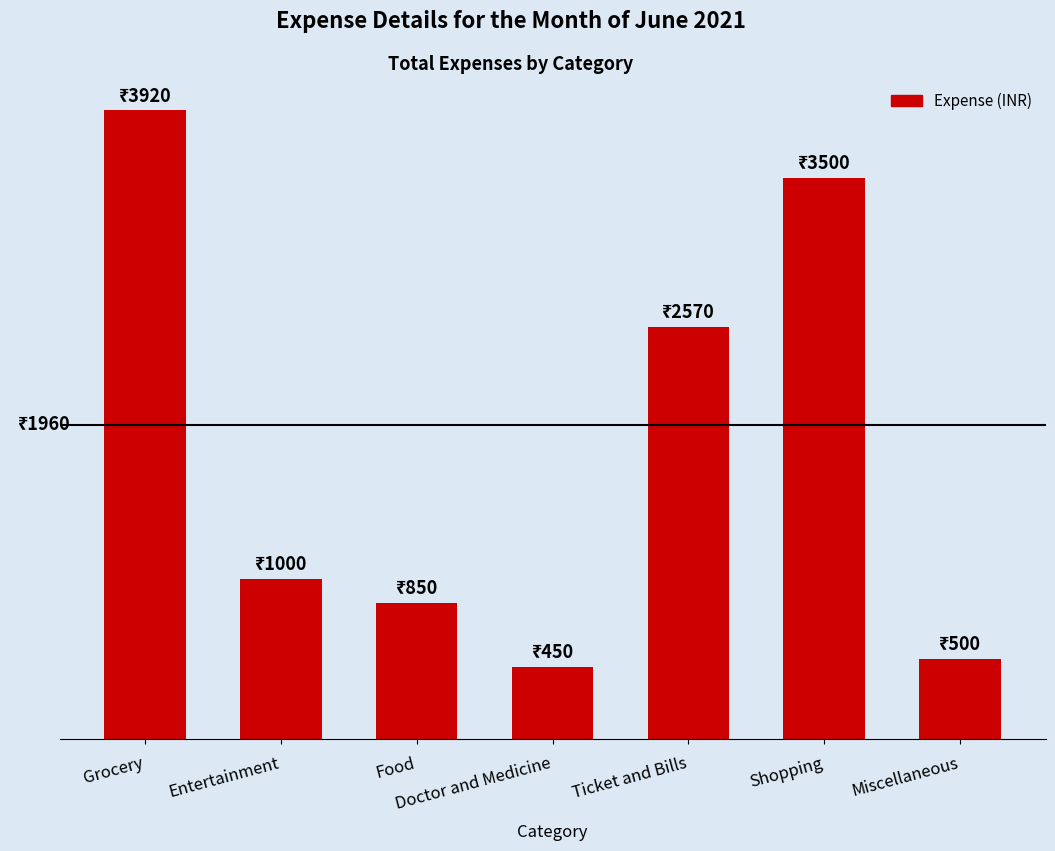

Rank the categories by value from lowest to highest.

Doctor and Medicine, Miscellaneous, Food, Entertainment, Ticket and Bills, Shopping, Grocery